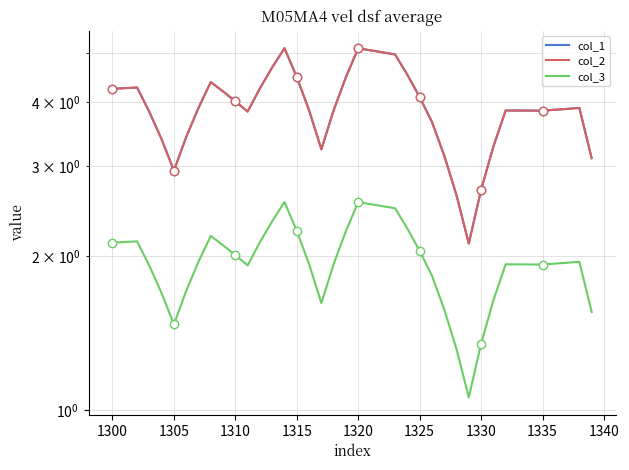

True or false: col_3 and col_2 cross at least once.

False